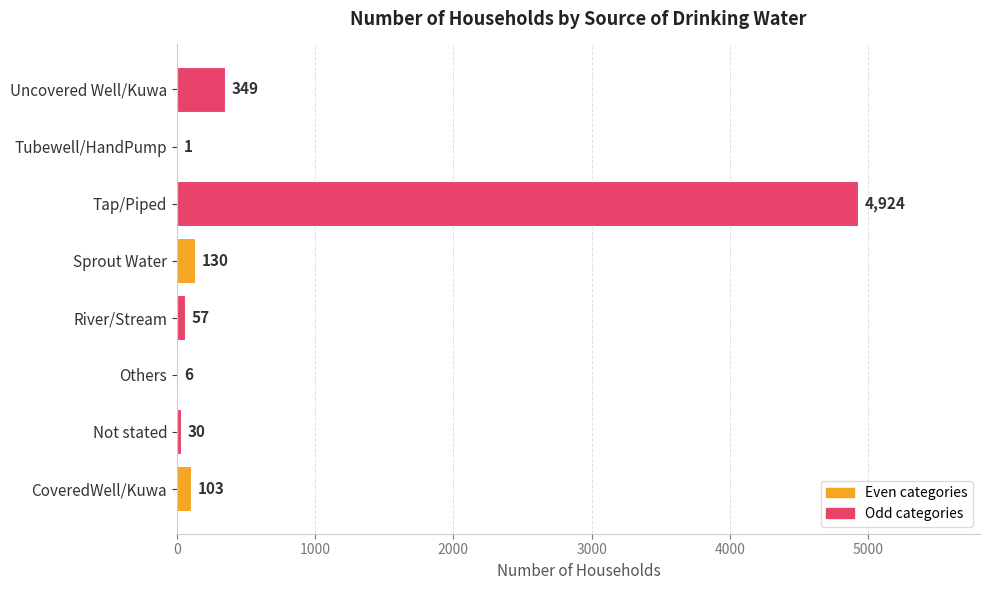

Which label corresponds to the largest value in the chart?

Tap/Piped